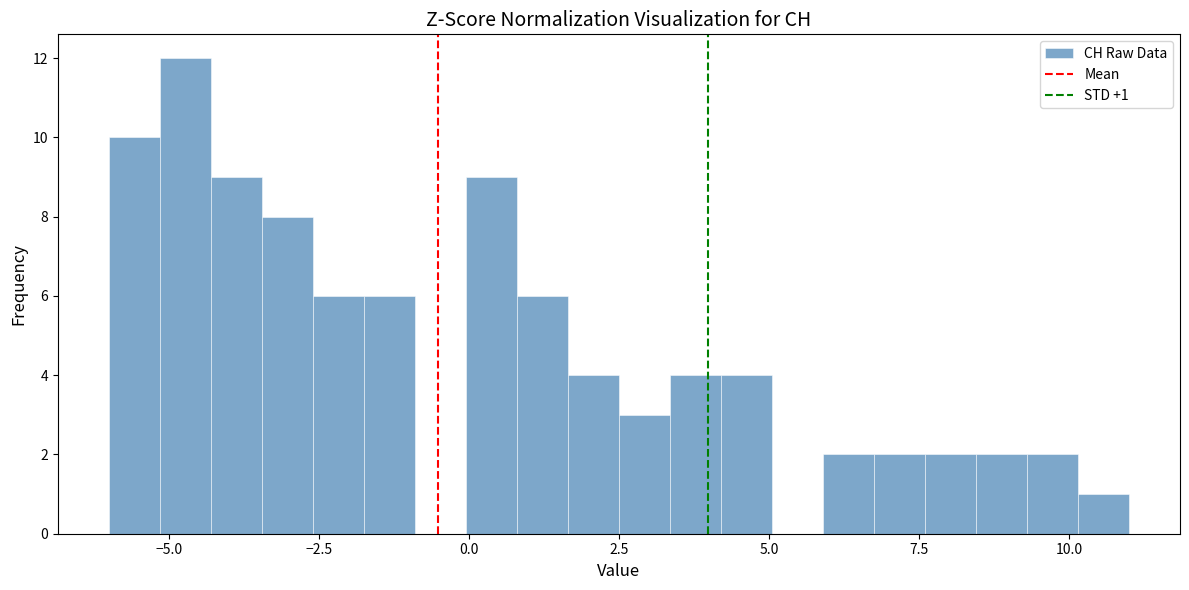

Around what value on the x-axis is the tallest bar? Give the approximate position of its centre, as read against the axis.

-4.5